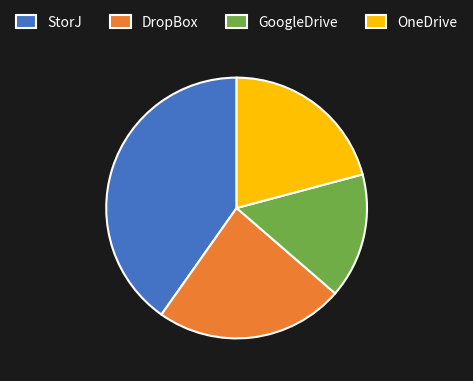

Which category has the smallest portion of the pie?

GoogleDrive